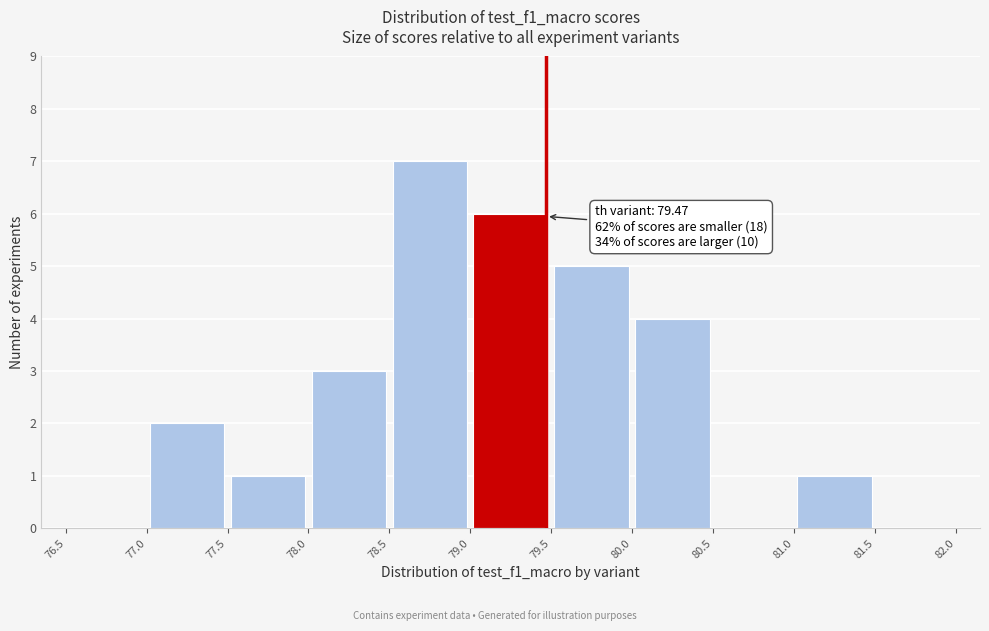

Over which range of the x-axis is the bar tallest?

78.5 to 79.0